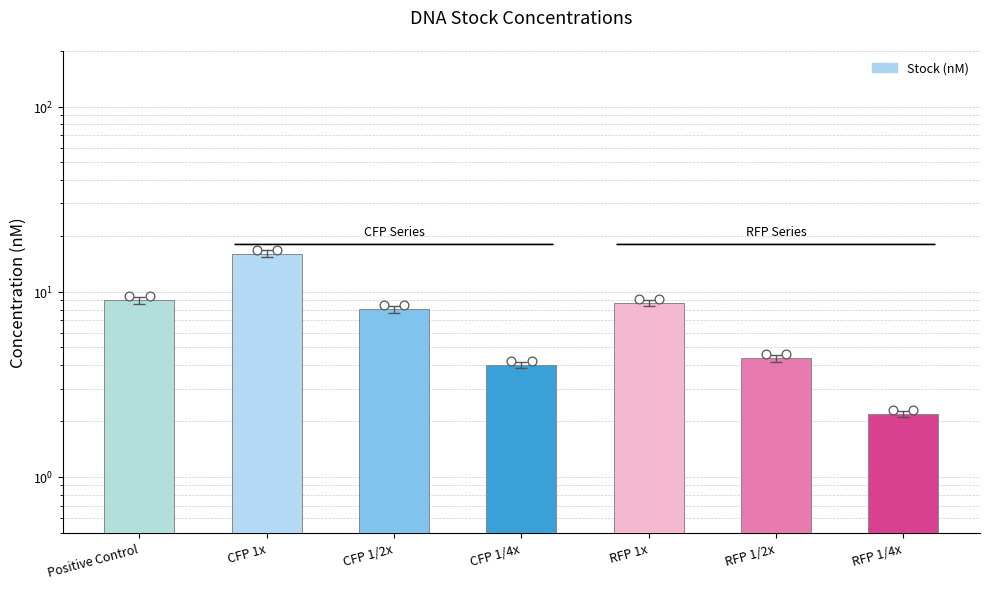

What is the ratio of the value at RFP 1/2x to the value at RFP 1x?

0.5